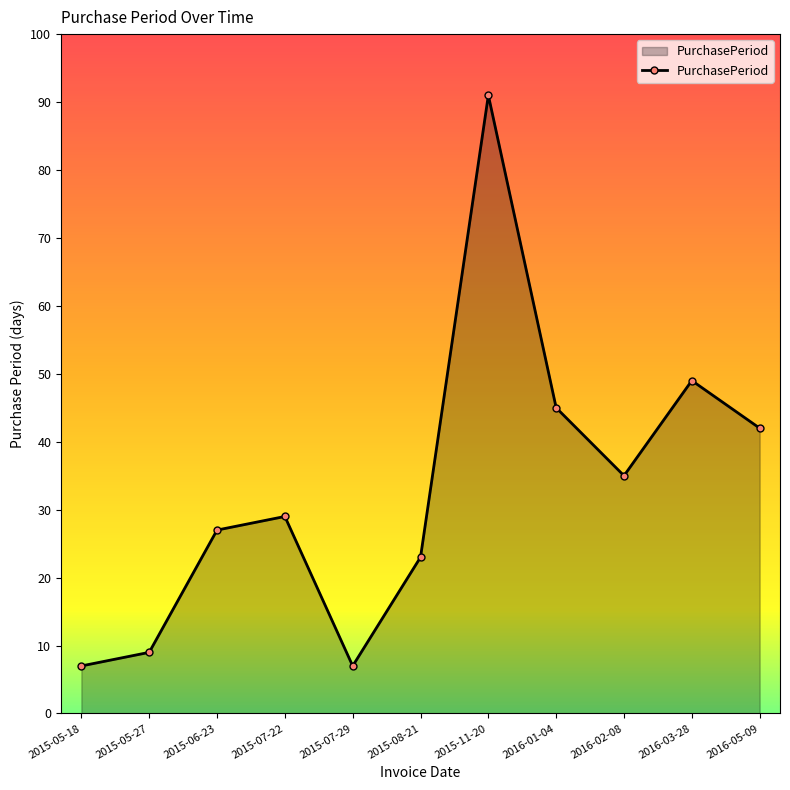

What is the ratio of the value at 2016-01-04 to the value at 2015-07-22?

1.6